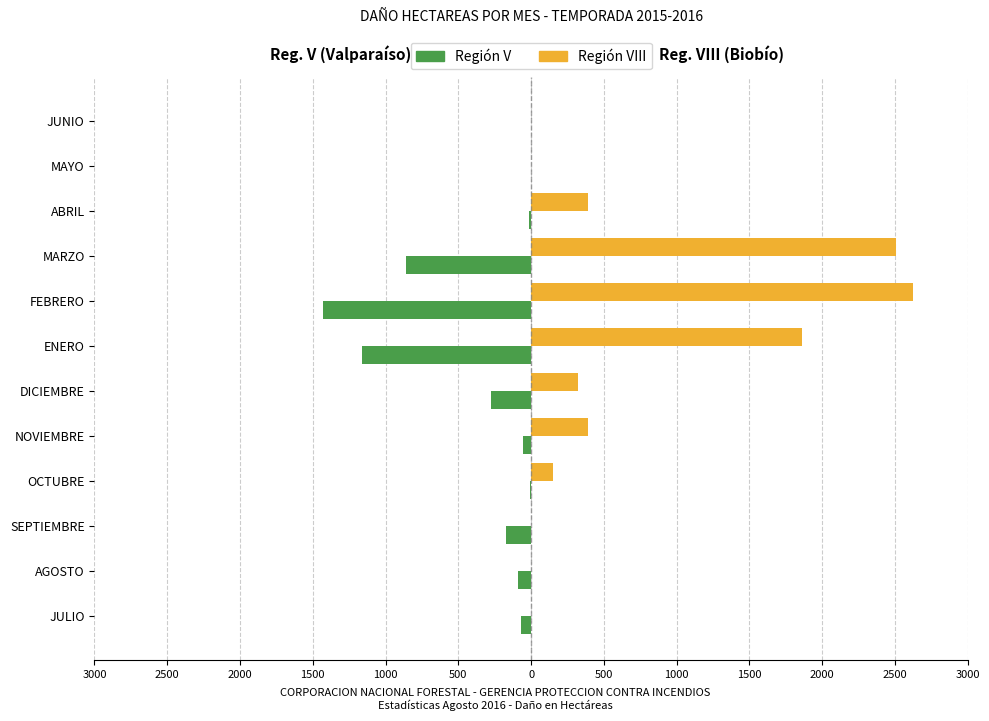

Are the bars grouped side by side (vs. stacked)?

Yes